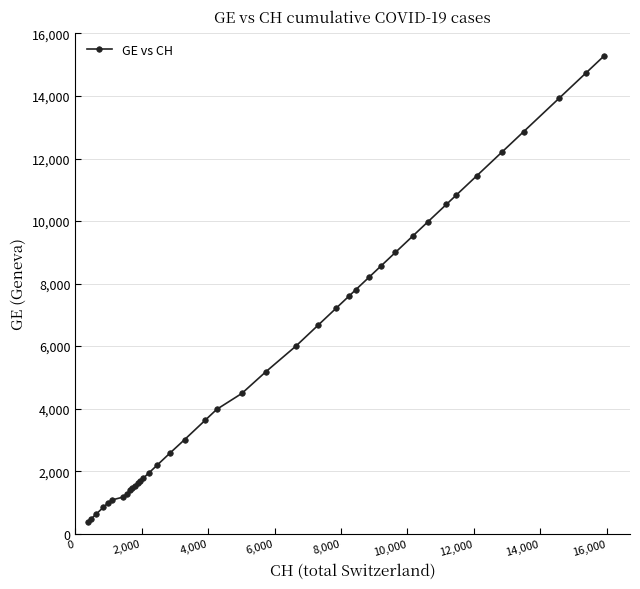

What is the smallest value displayed?

375